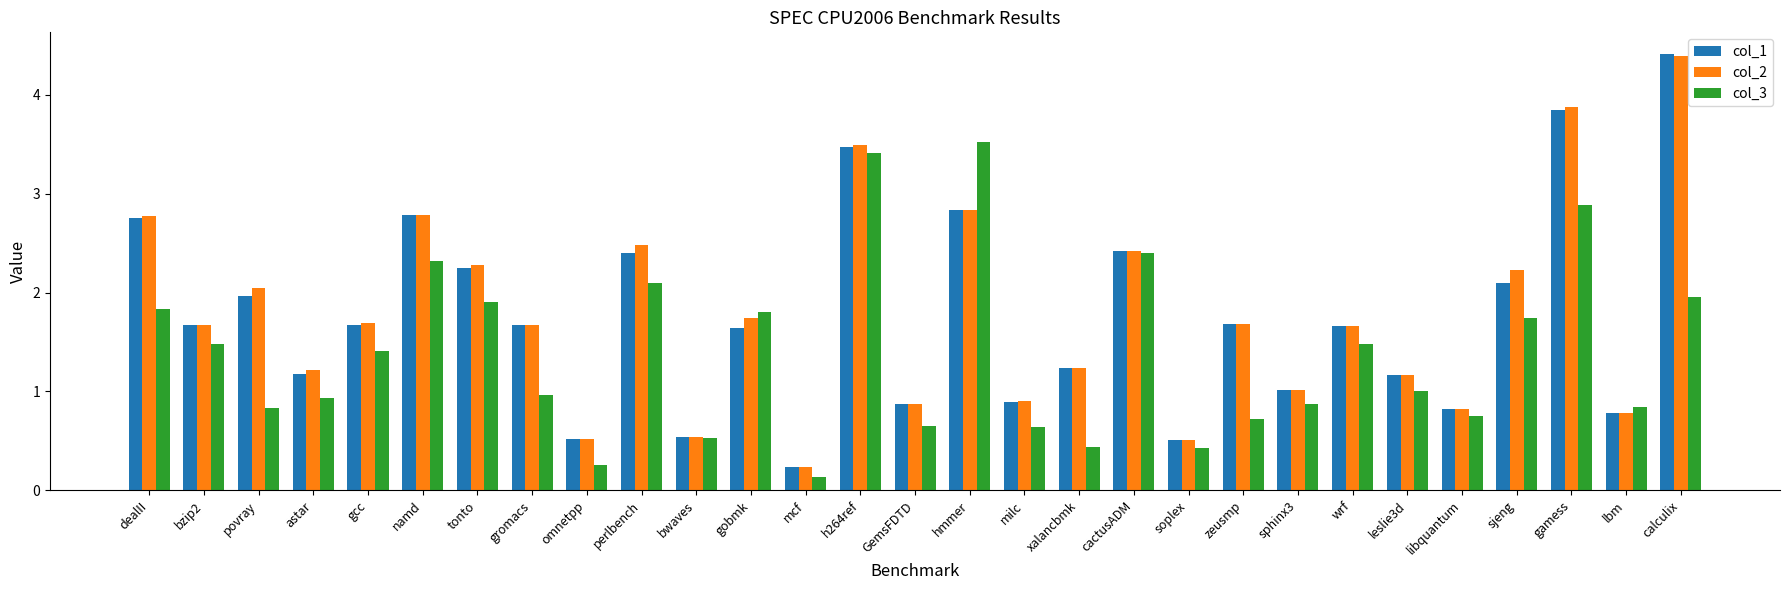

Which series changed the most between tonto and omnetpp?

col_2